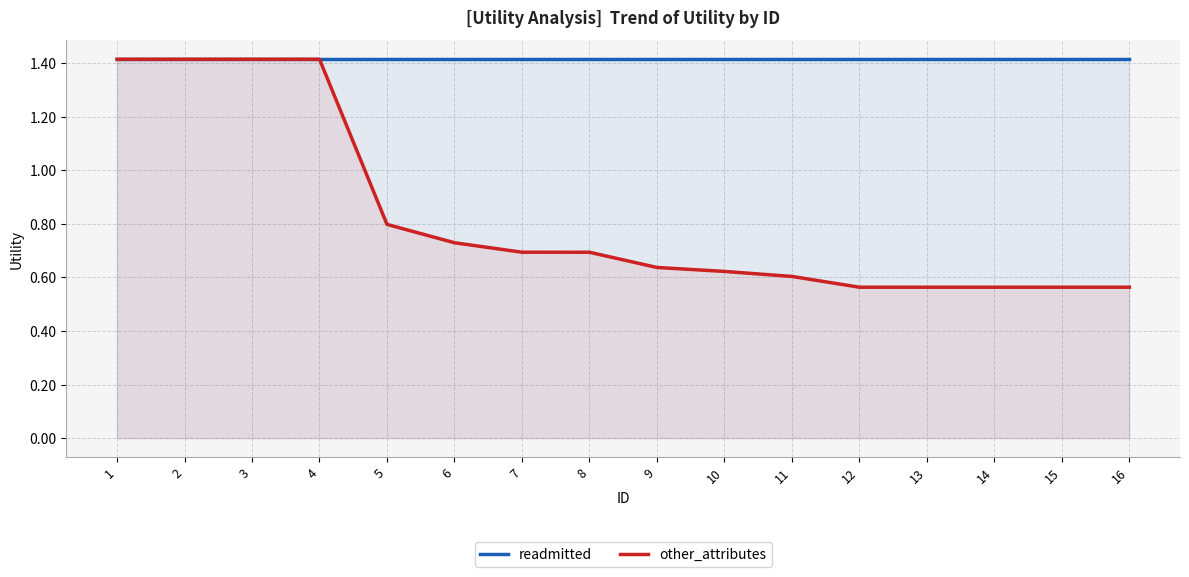

Reading left to right, list all the values displayed in this chart.

readmitted: 1=1.4	2=1.4	3=1.4	4=1.4	5=1.4	6=1.4	7=1.4	8=1.4	9=1.4	10=1.4	11=1.4	12=1.4	13=1.4	14=1.4	15=1.4	16=1.4
other_attributes: 1=1.4	2=1.4	3=1.4	4=1.4	5=0.8	6=0.7	7=0.7	8=0.7	9=0.6	10=0.6	11=0.6	12=0.6	13=0.6	14=0.6	15=0.6	16=0.6